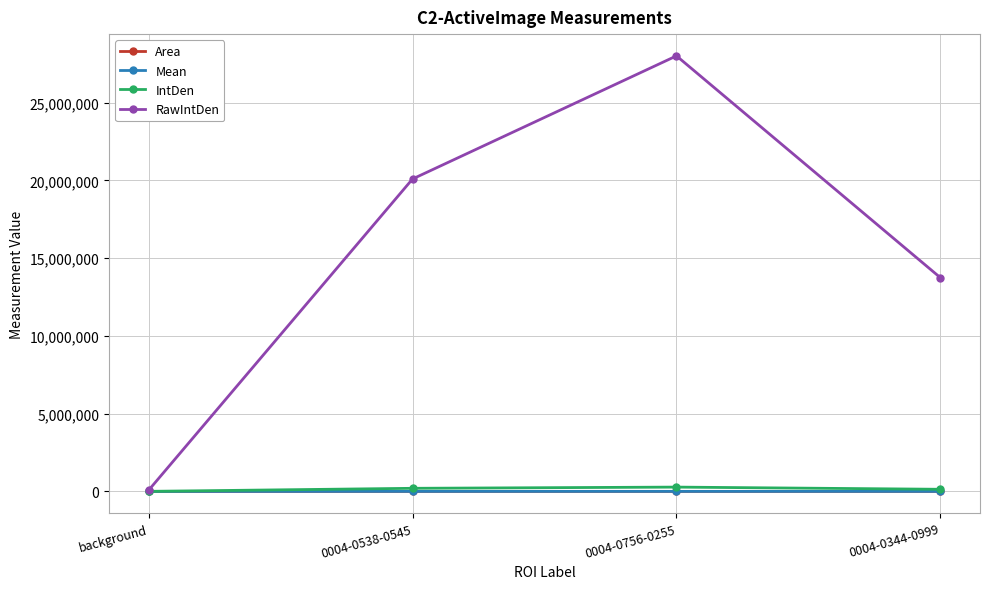

What is the approximate value of Mean at 0004-0538-0545?

390.8